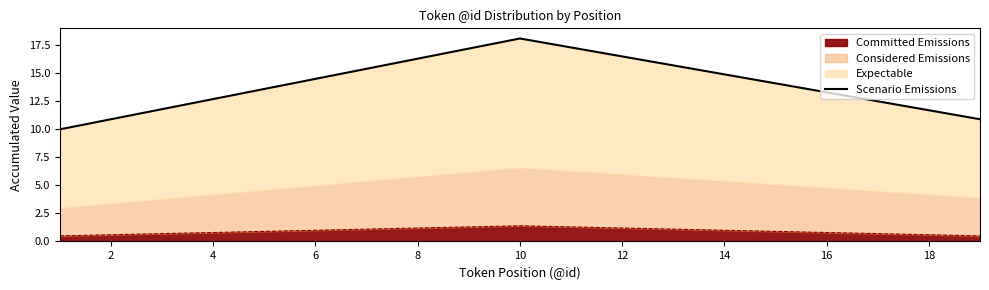

What is the lowest value of the Committed Emissions series?

0.5